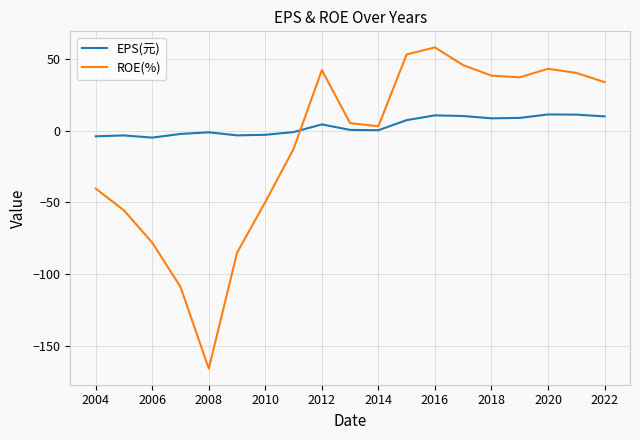

Which series has the largest total across all categories?

EPS(元)